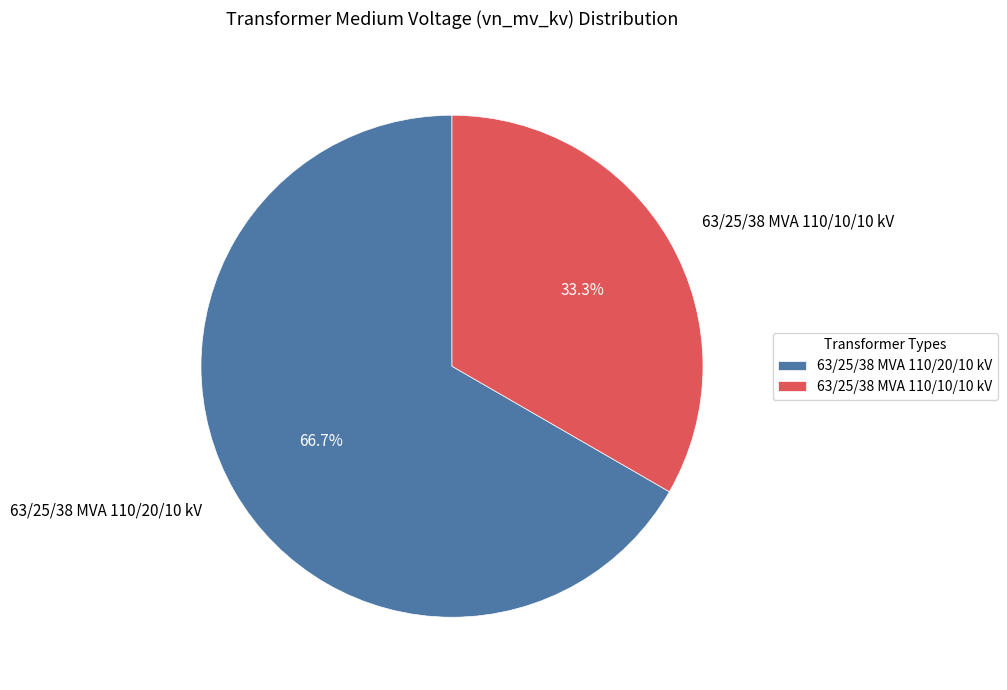

How many segments does this pie chart have?

2